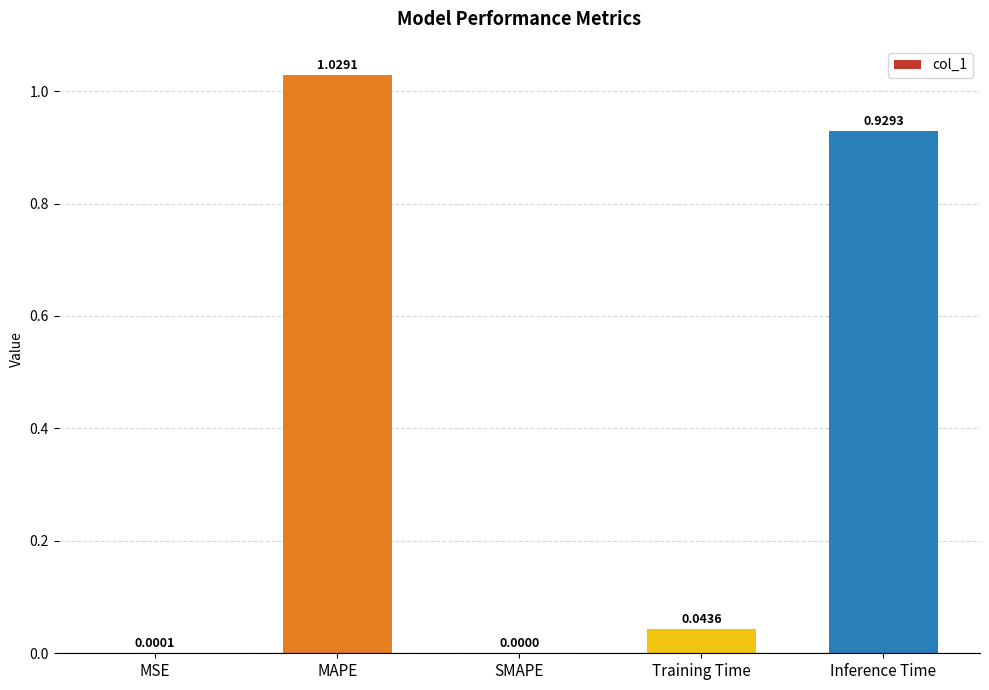

Which has a higher value, SMAPE or MSE?

MSE